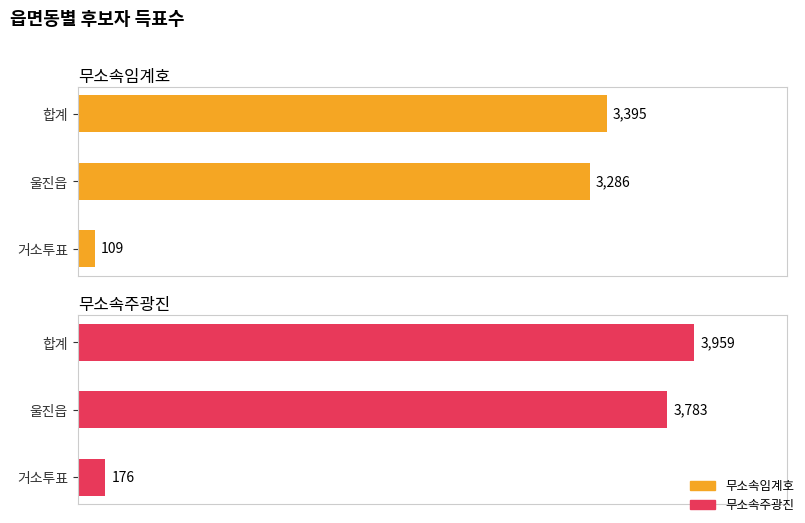

What is the sum of all 무소속임계호 values?

6790